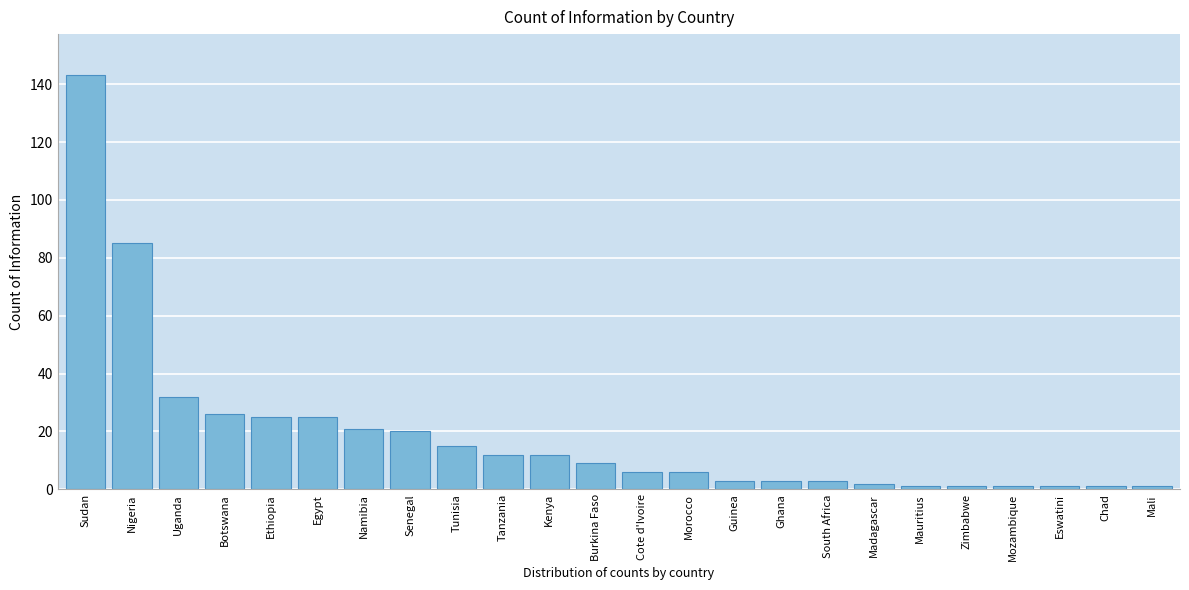

Reading left to right, list all the values displayed in this chart.

Sudan=143	Nigeria=85	Uganda=32	Botswana=26	Ethiopia=25	Egypt=25	Namibia=21	Senegal=20	Tunisia=15	Tanzania=12	Kenya=12	Burkina Faso=9	Cote d'Ivoire=6	Morocco=6	Guinea=3	Ghana=3	South Africa=3	Madagascar=2	Mauritius=1	Zimbabwe=1	Mozambique=1	Eswatini=1	Chad=1	Mali=1